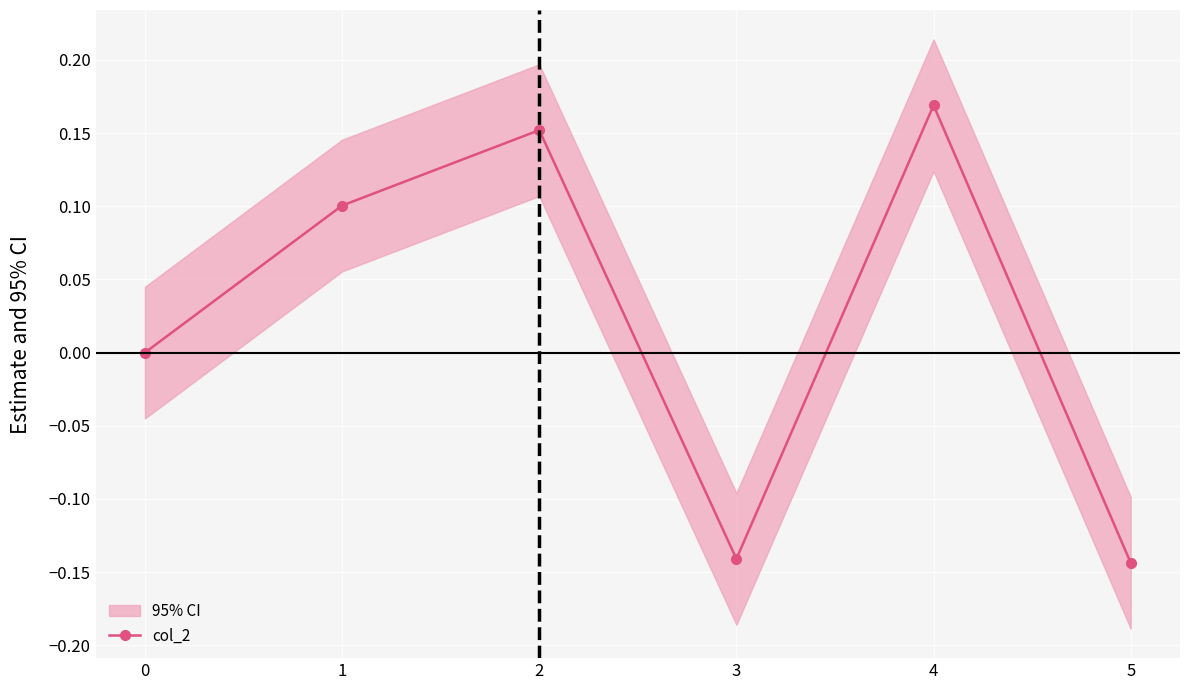

How many categories are shown in the chart?

6